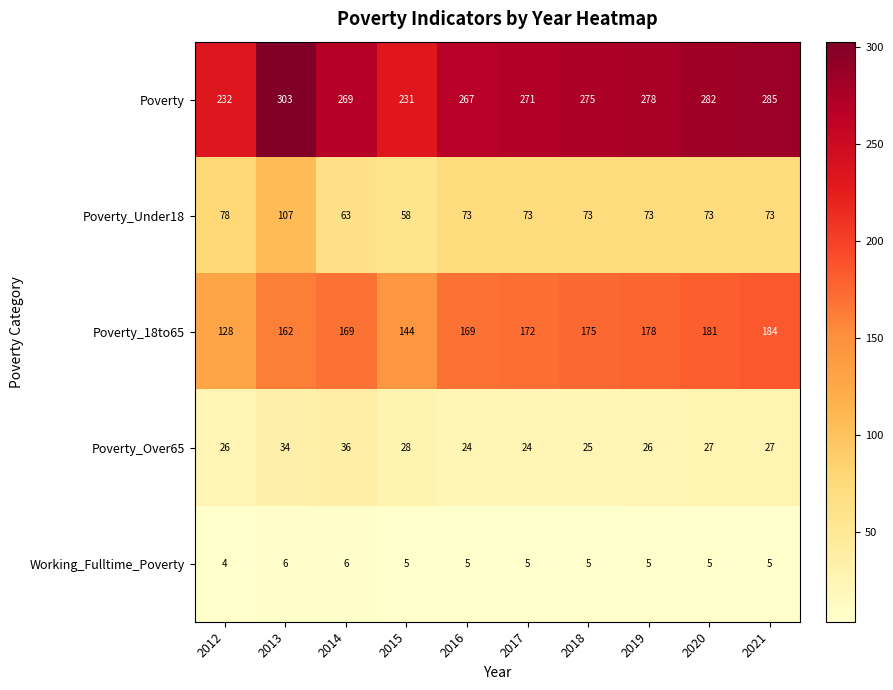

Rank the series at 2014 from highest to lowest value.

Poverty, Poverty_18to65, Poverty_Under18, Poverty_Over65, Working_Fulltime_Poverty